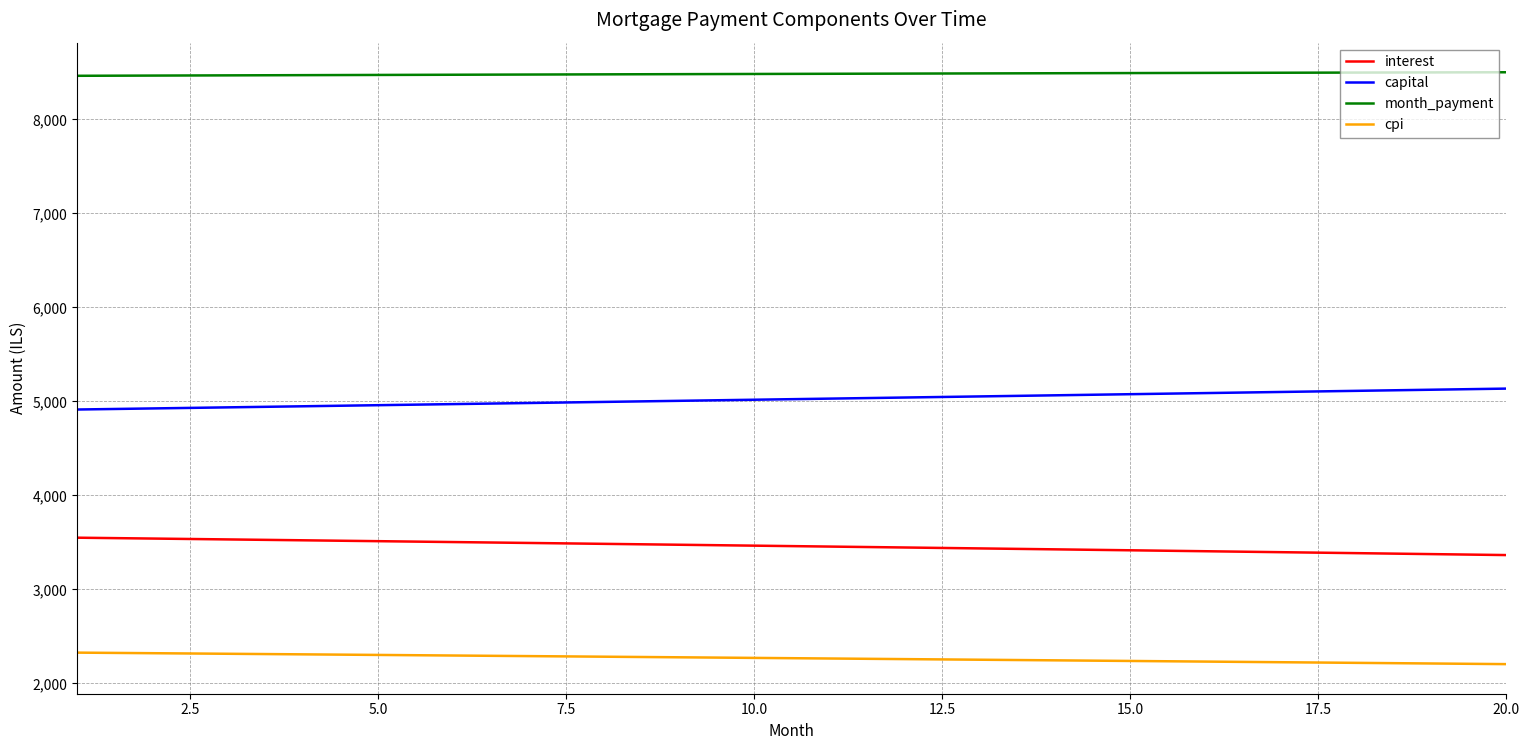

Which series has the largest total across all categories?

month_payment